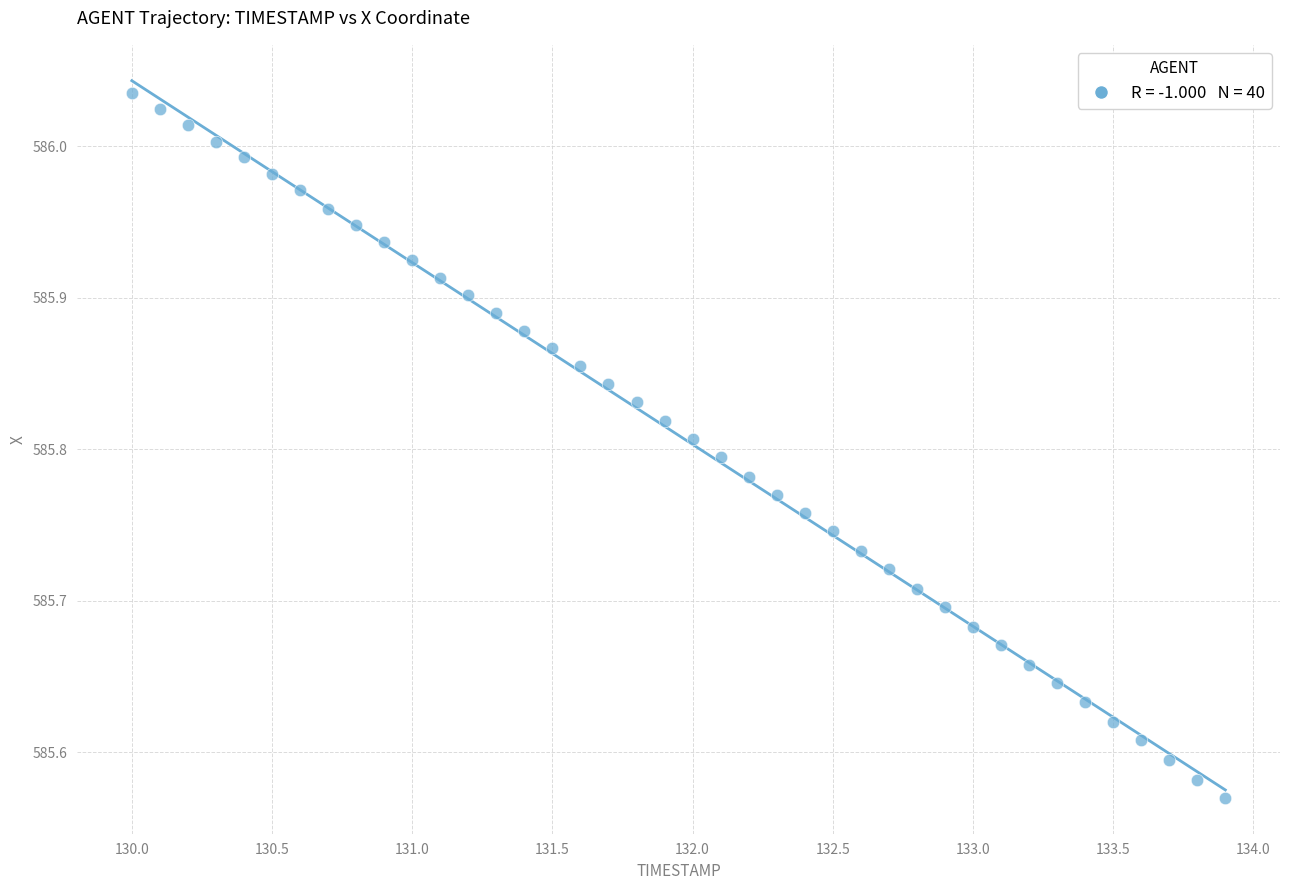

What is the range of Y values (max minus min)?

0.5